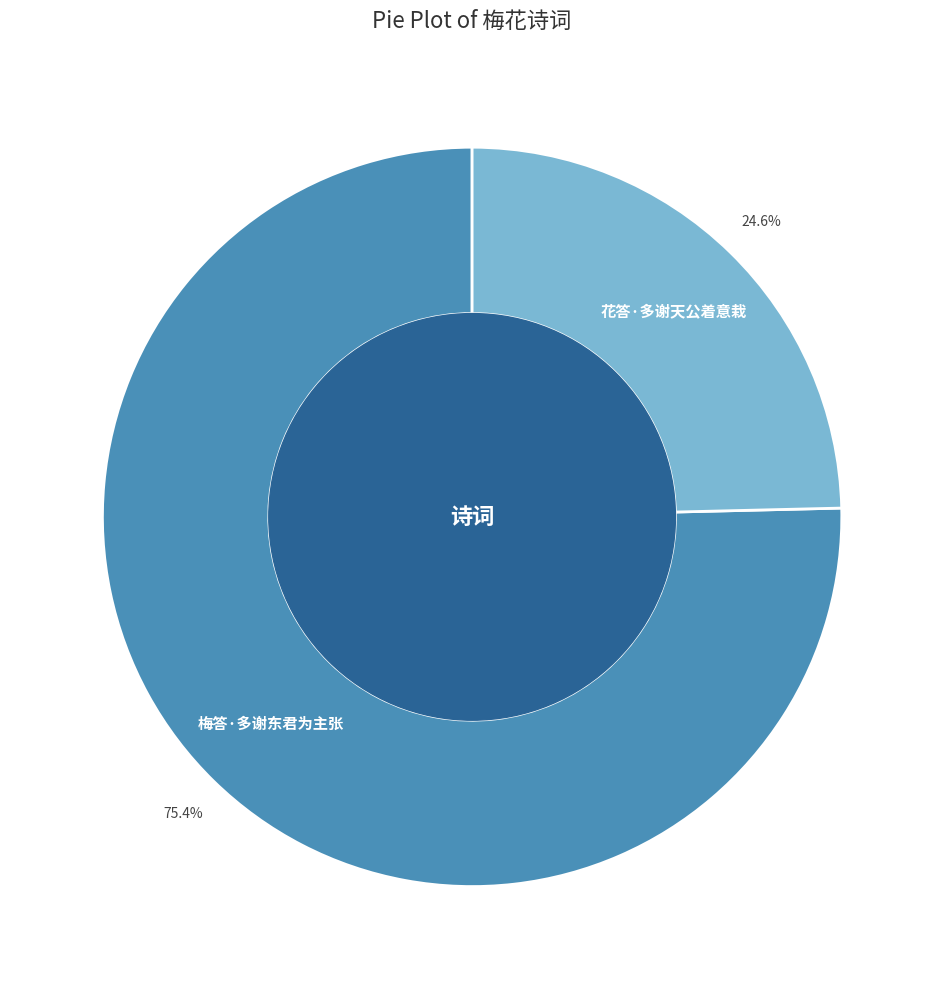

Is there any slice that represents more than half of the pie?

Yes